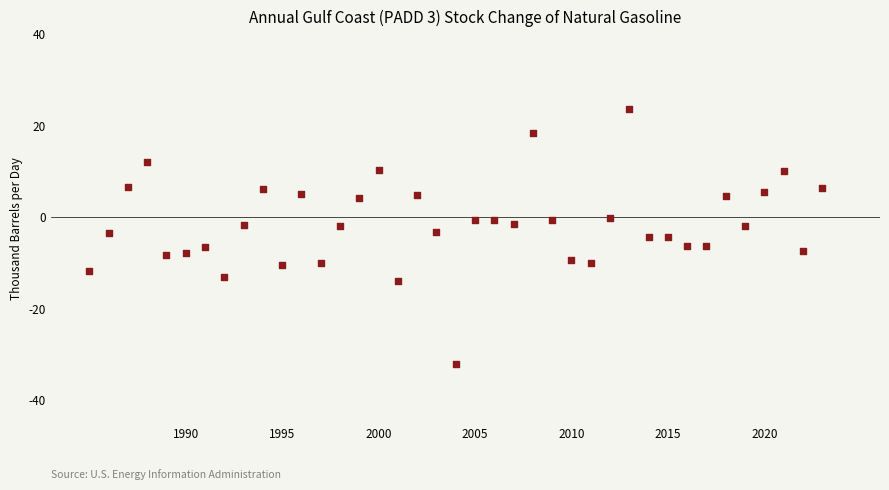

What is the range of X values (max minus min)?

38.0